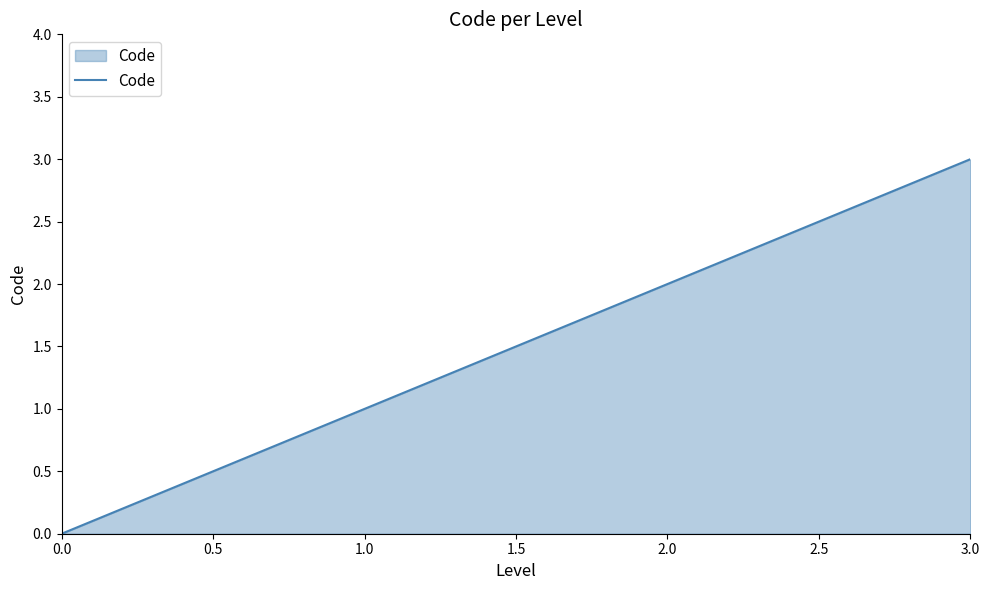

How many distinct data groups are displayed?

1